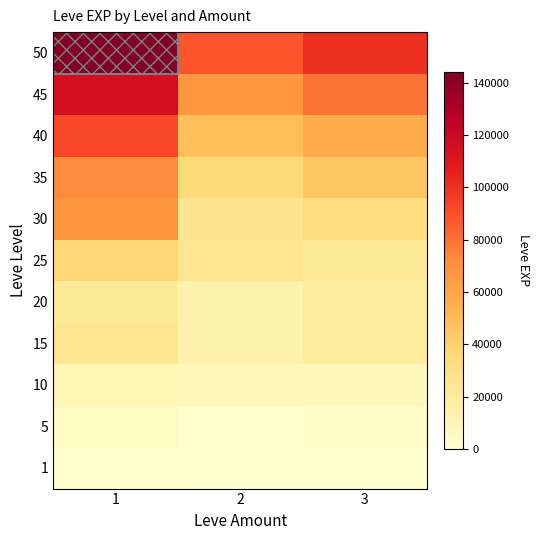

Reading left to right, what are all the values shown in this chart?

1: 1=630	2=1	3=450
5: 1=3600	2=2	3=3040
10: 1=9990	2=7880	3=7880
15: 1=24790	2=13040	3=18910
20: 1=21600	2=12960	3=18290
25: 1=36390	2=25250	3=21830
30: 1=67730	2=25900	3=31330
35: 1=72020	2=35030	3=44590
40: 1=91850	2=48420	3=57450
45: 1=115800	2=66540	3=79200
50: 1=144200	2=88200	3=100800